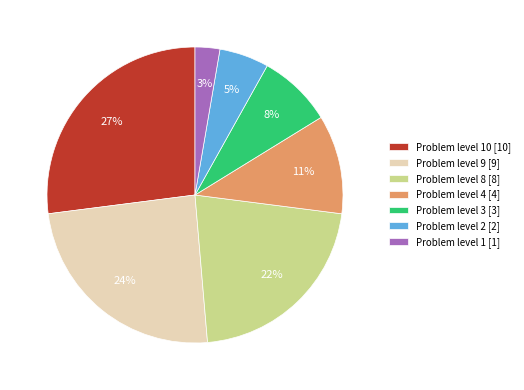

What is the largest slice in the pie chart?

Problem level 10 [10]